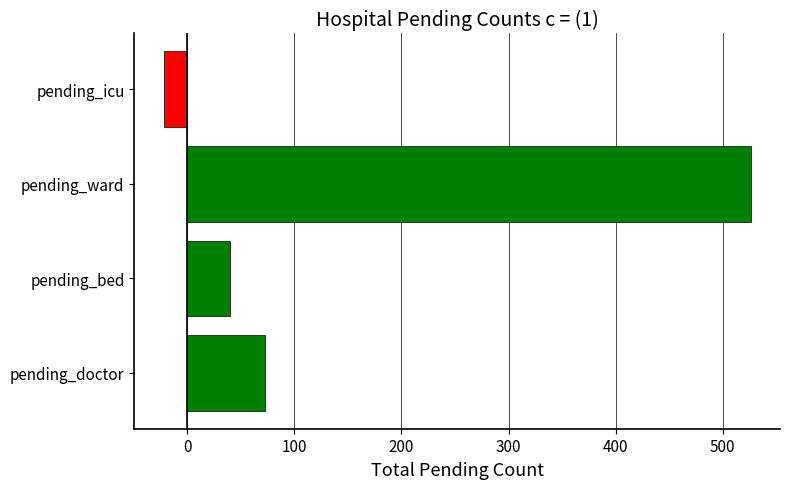

Rank the categories by value from highest to lowest.

pending_ward, pending_doctor, pending_bed, pending_icu